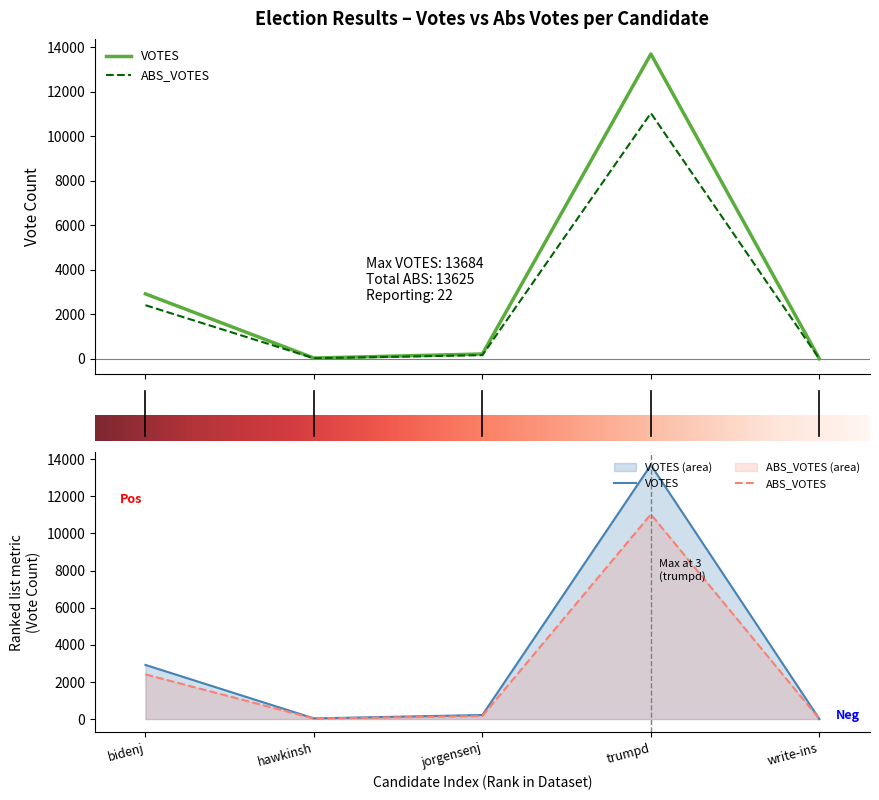

True or false: votes has a value of 2 at write-ins.

False